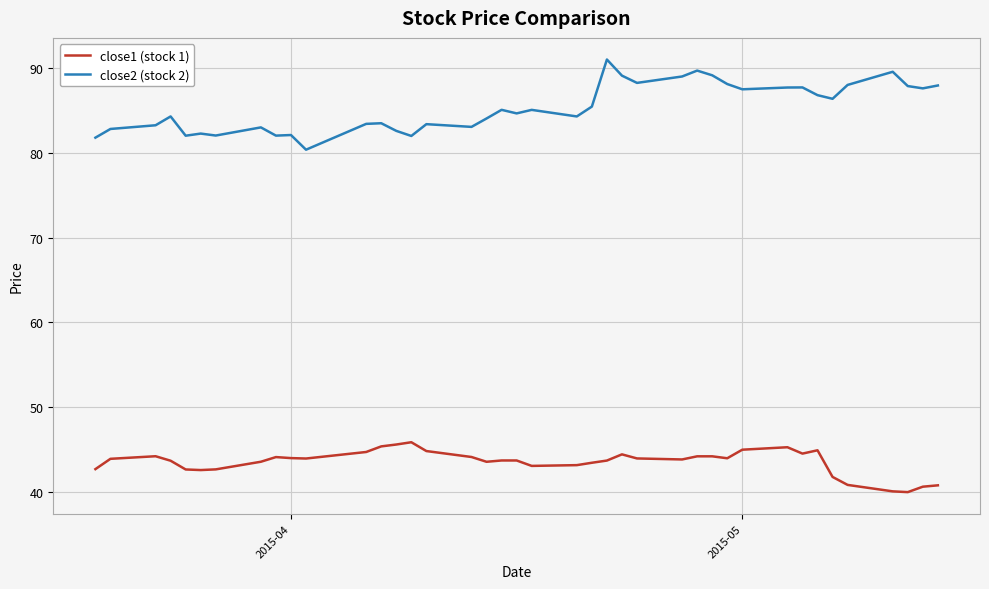

Which series has the largest total across all categories?

close2 (stock 2)